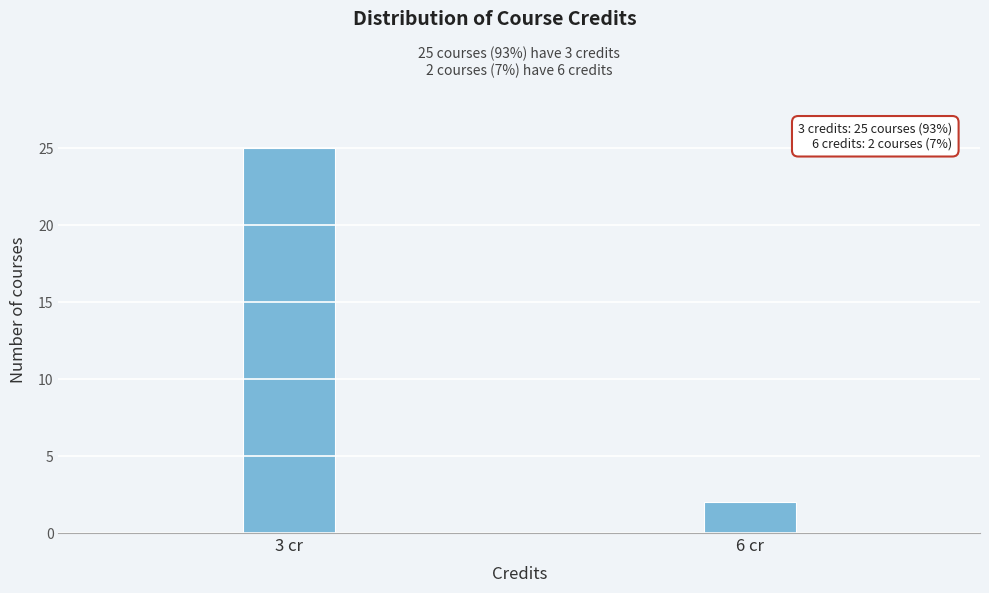

Reading left to right, transcribe all the data shown in this chart.

3 cr=25	6 cr=2